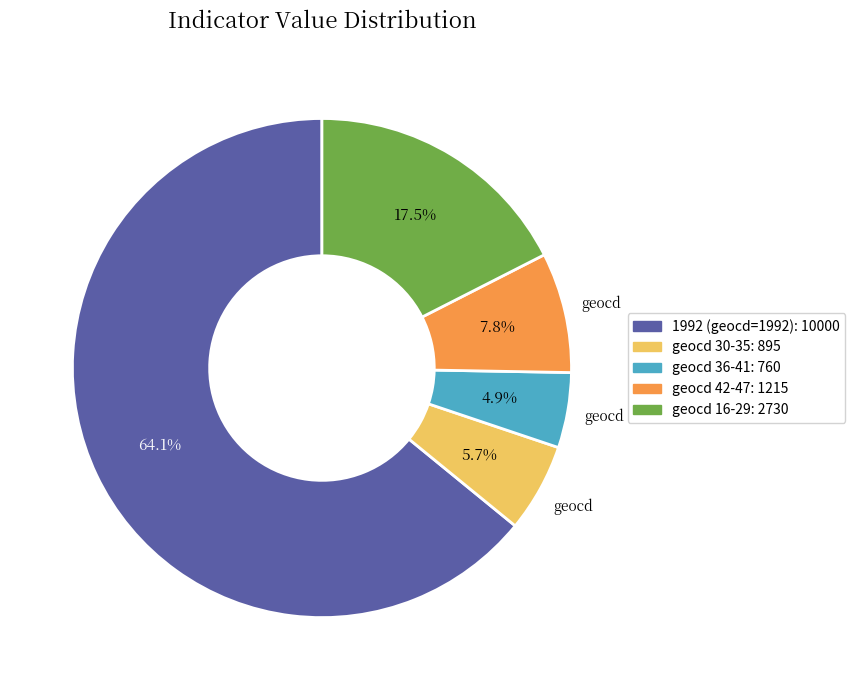

Does any single category account for the majority?

Yes